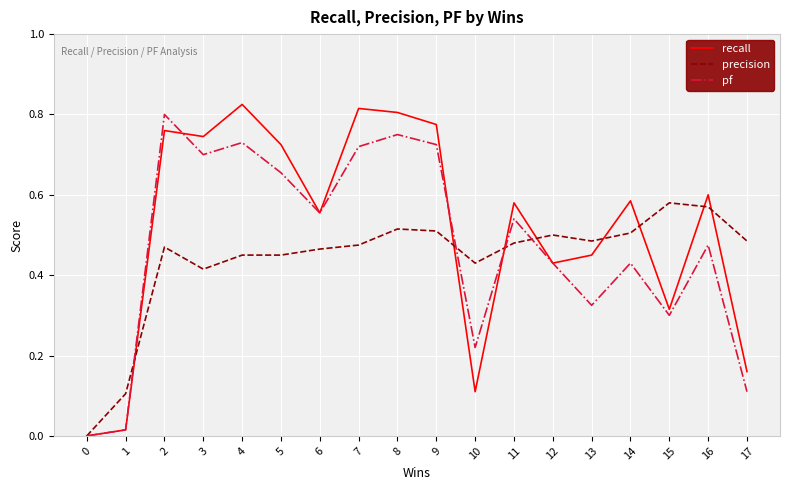

In recall, how many points are lower than both neighbors (excluding endpoints)?

5